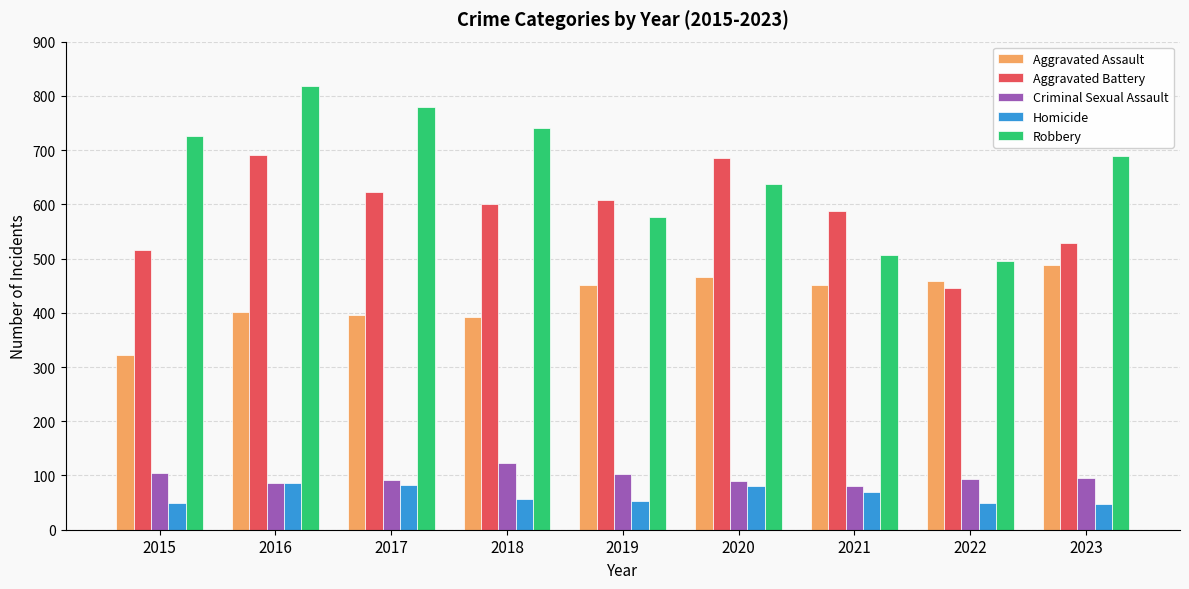

True or false: Robbery has a value of 819 at 2016.

True